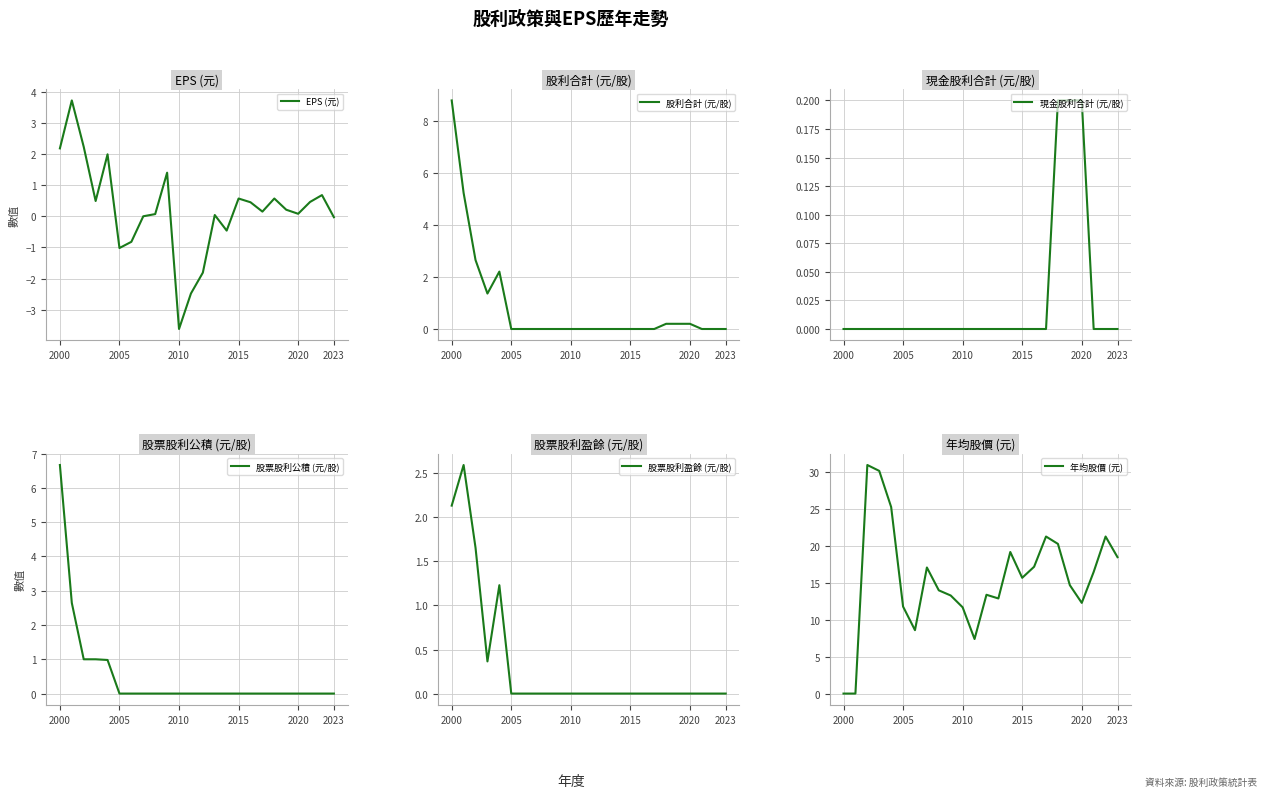

Is it true that 股票股利公積 (元/股) equals 0.0 at 2015?

True